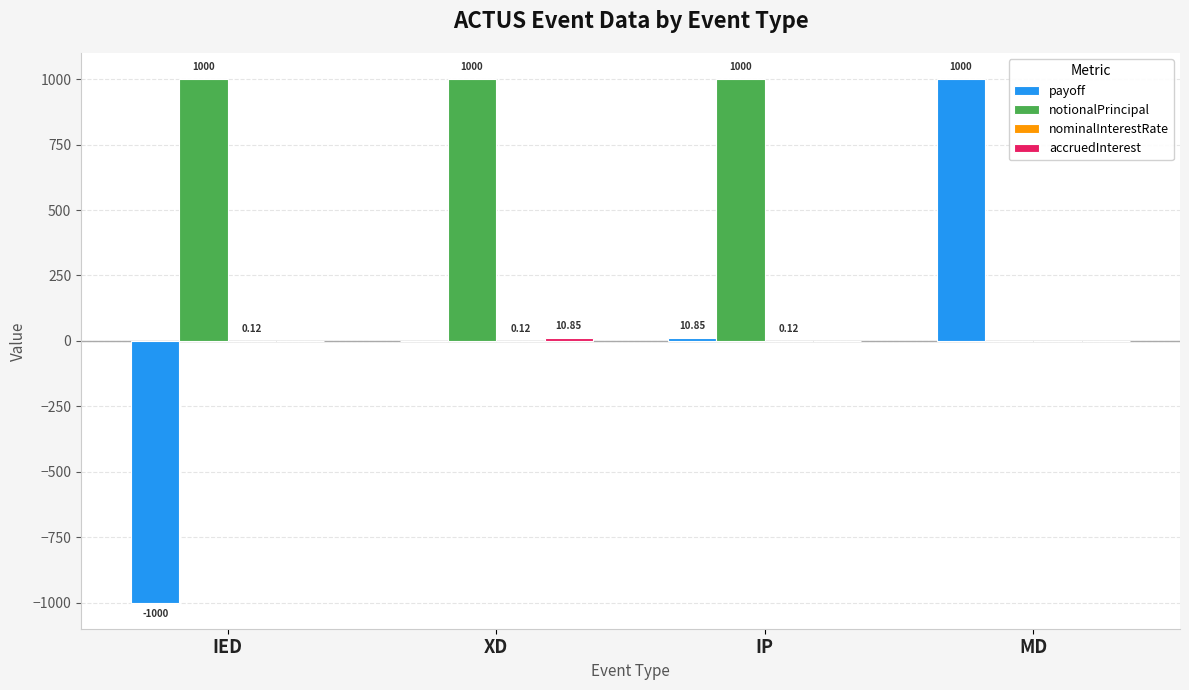

How many series are shown in this chart?

4